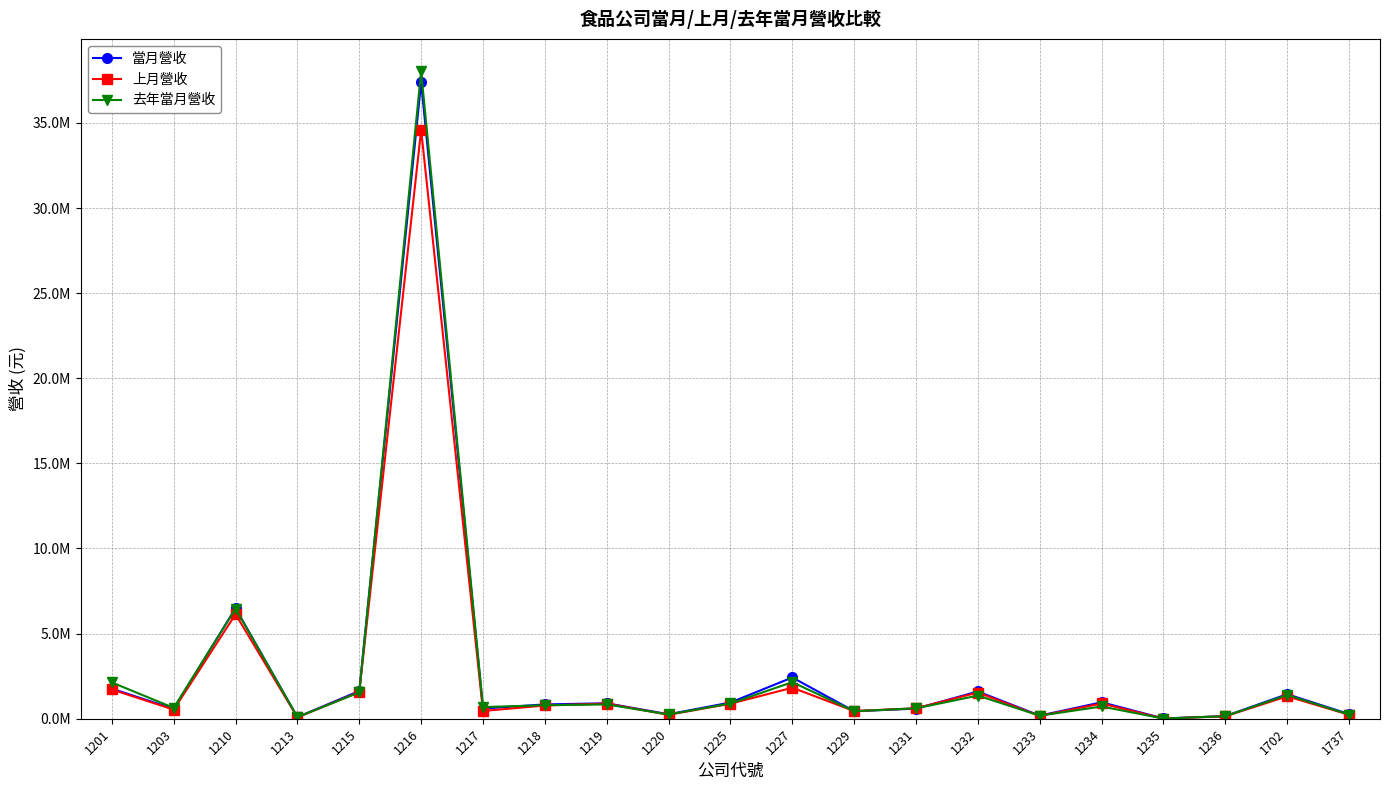

What are all the series names shown in the legend?

當月營收, 上月營收, 去年當月營收